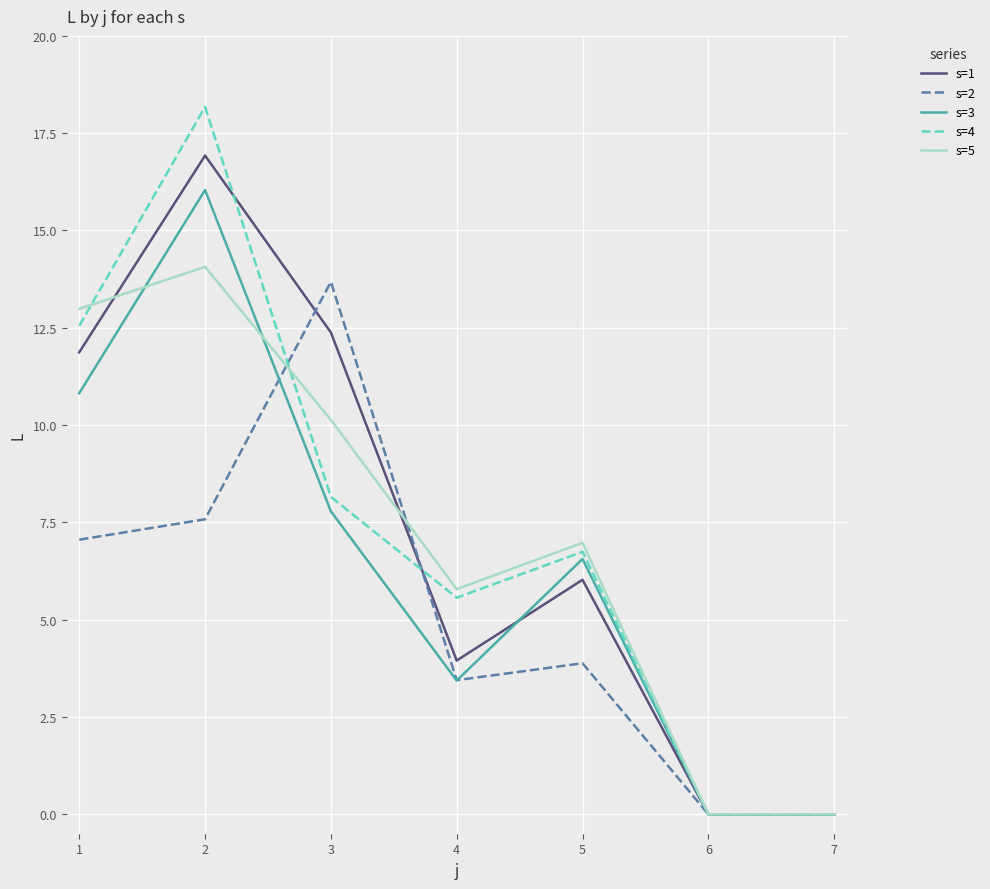

Reading right to left, transcribe all the data shown in this chart.

s=1: 0.0	0.0	6.0	4.0	12.4	16.9	11.9
s=2: 0.0	0.0	3.9	3.4	13.7	7.6	7.1
s=3: 0.0	0.0	6.6	3.4	7.8	16.0	10.8
s=4: 0.0	0.0	6.7	5.6	8.2	18.2	12.6
s=5: 0.0	0.0	7.0	5.8	10.1	14.1	13.0